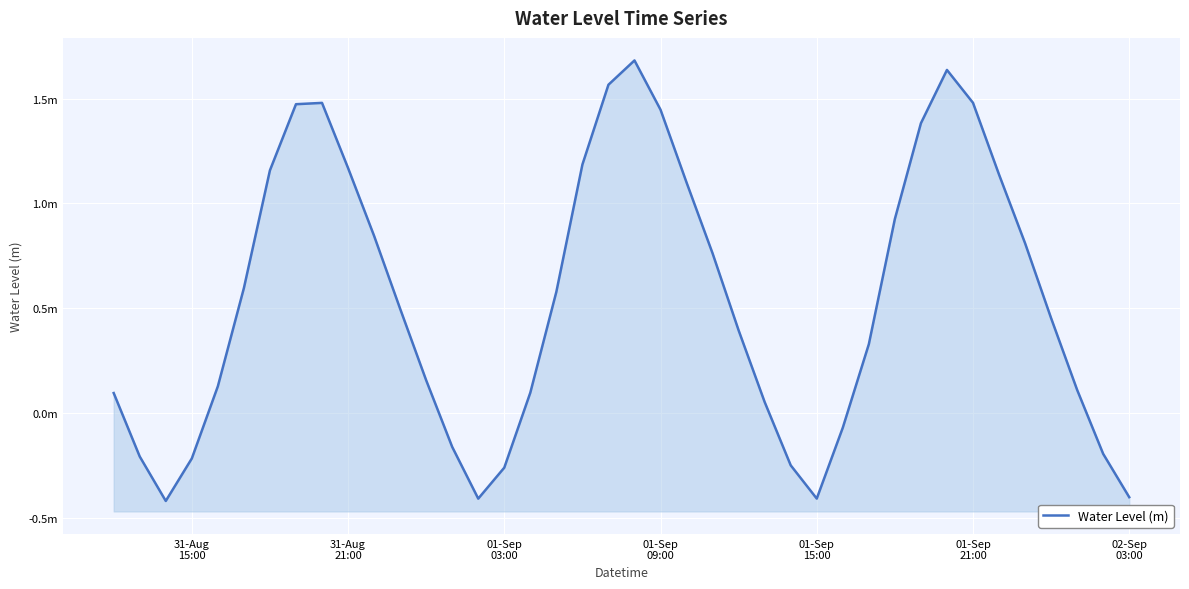

What is the maximum value shown in the chart?

1.7